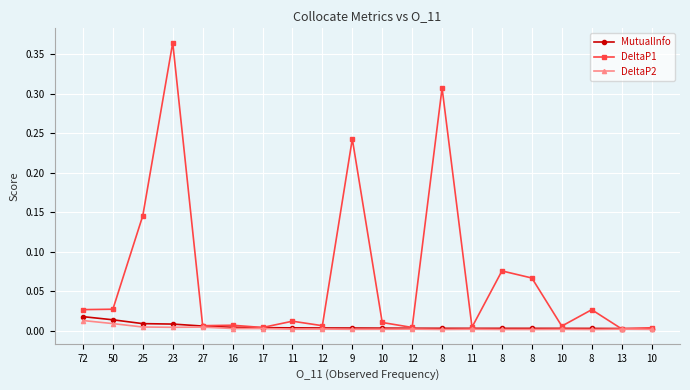

True or false: MutualInfo and DeltaP2 cross at least once.

False